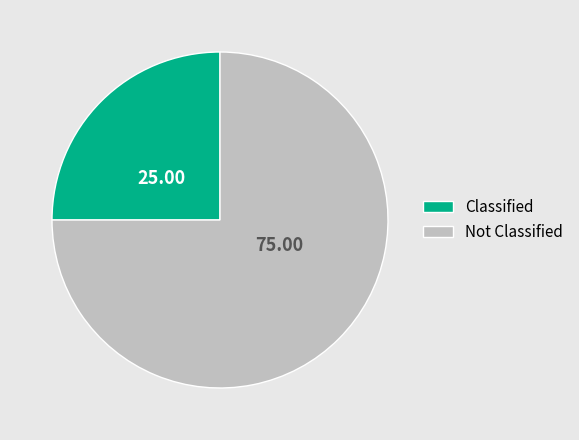

Does any single category account for the majority?

Yes